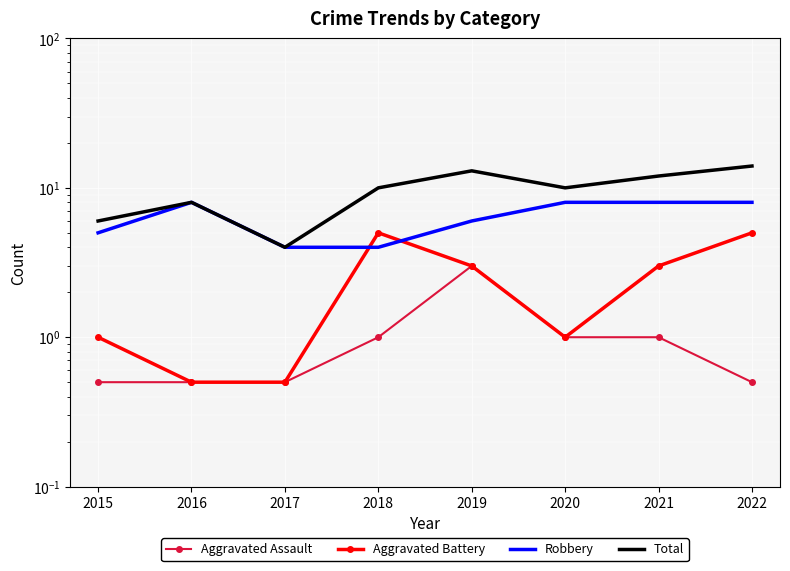

At how many categories does at least one series exceed 4?

7